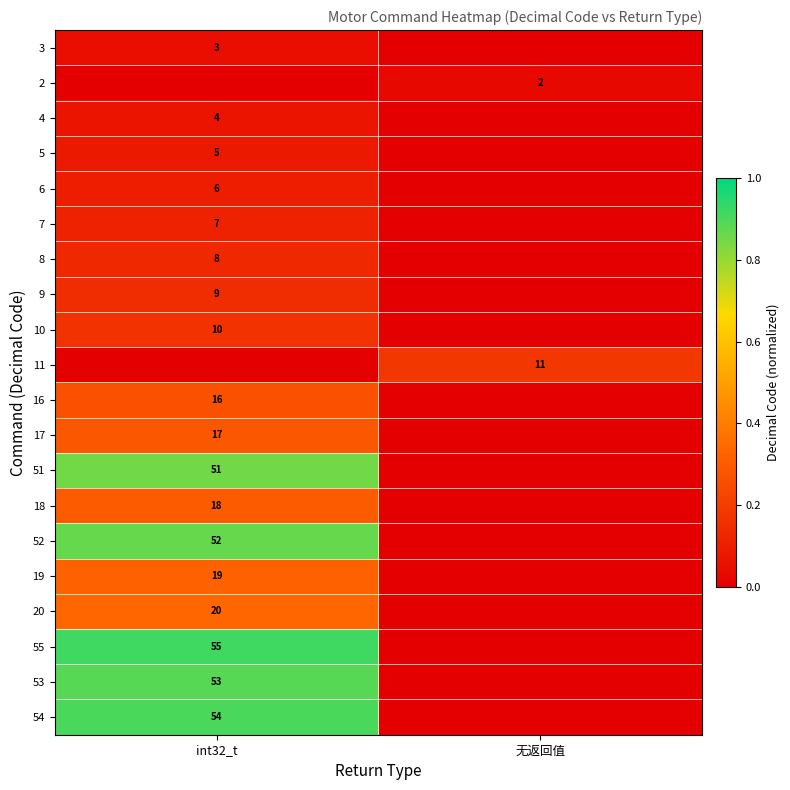

The 52 series shows 52 at int32_t. True or false?

True